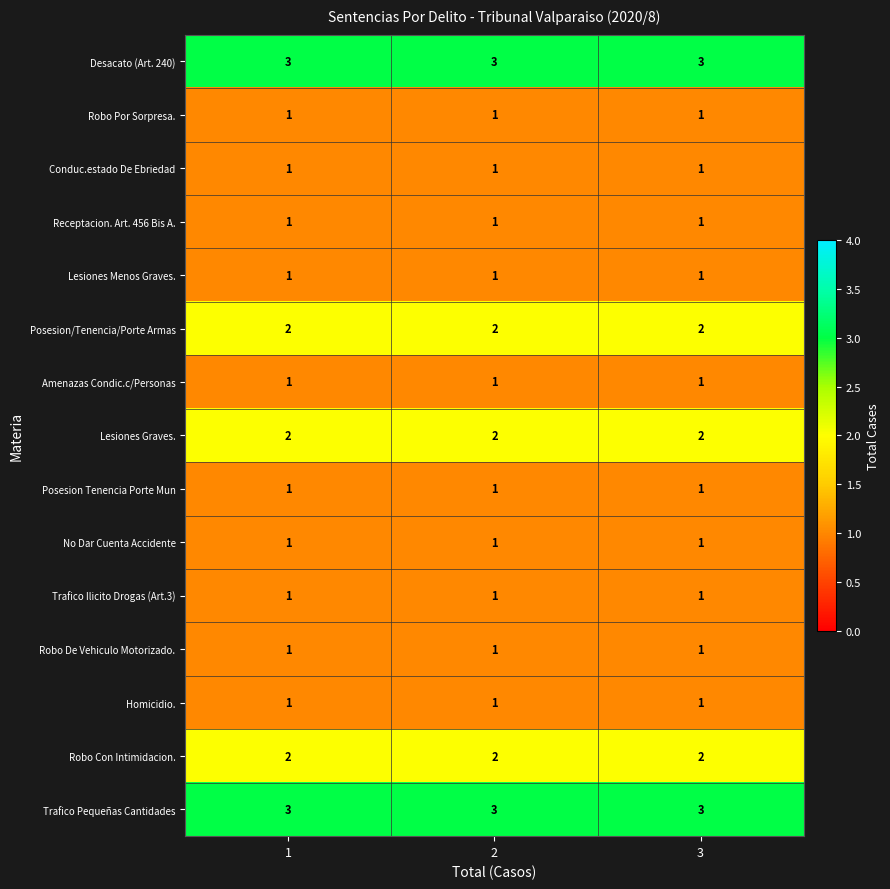

True or false: Posesion Tenencia Porte Mun has a value of 1 at 1.

True